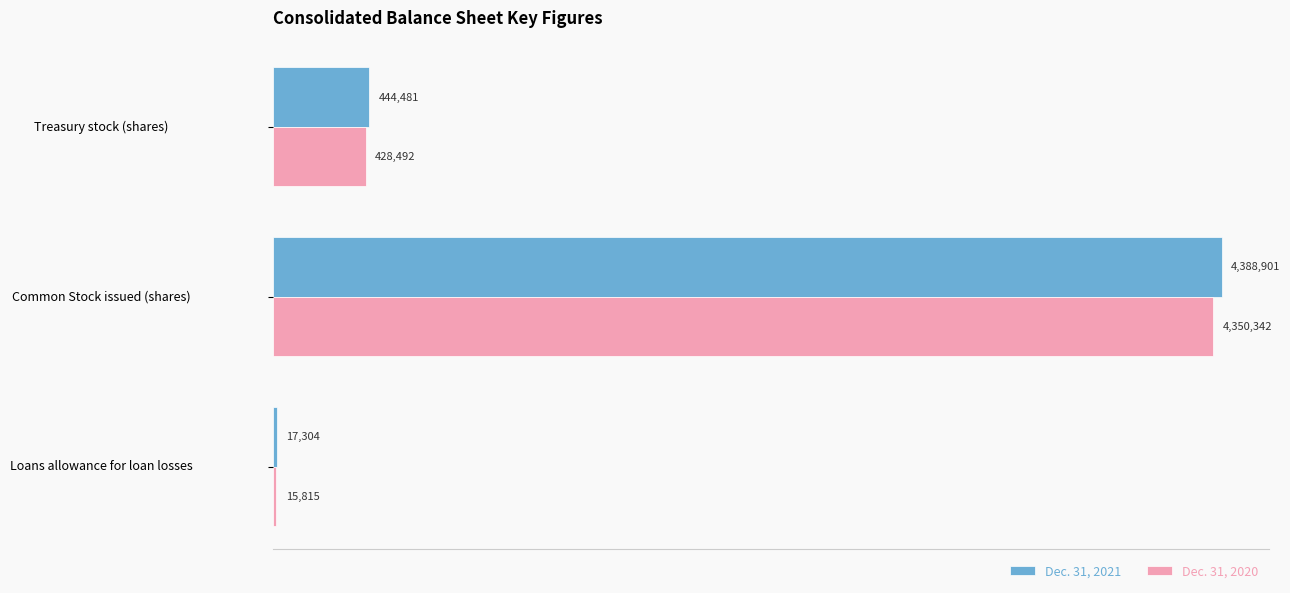

Which series has the largest total across all categories?

Dec. 31, 2021